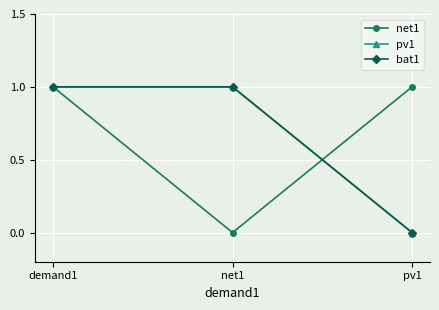

Is this an area chart (filled region under the line)?

No